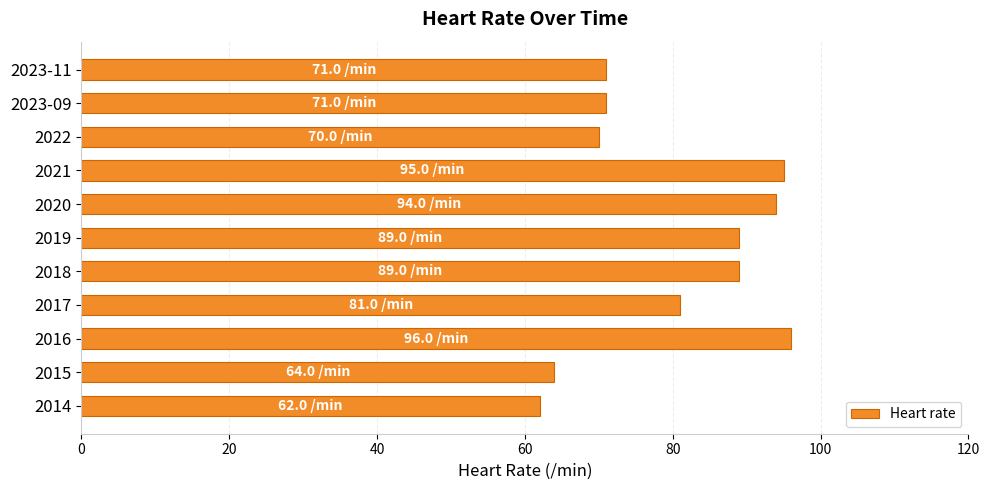

Which has a higher value, 2023-09 or 2020?

2020